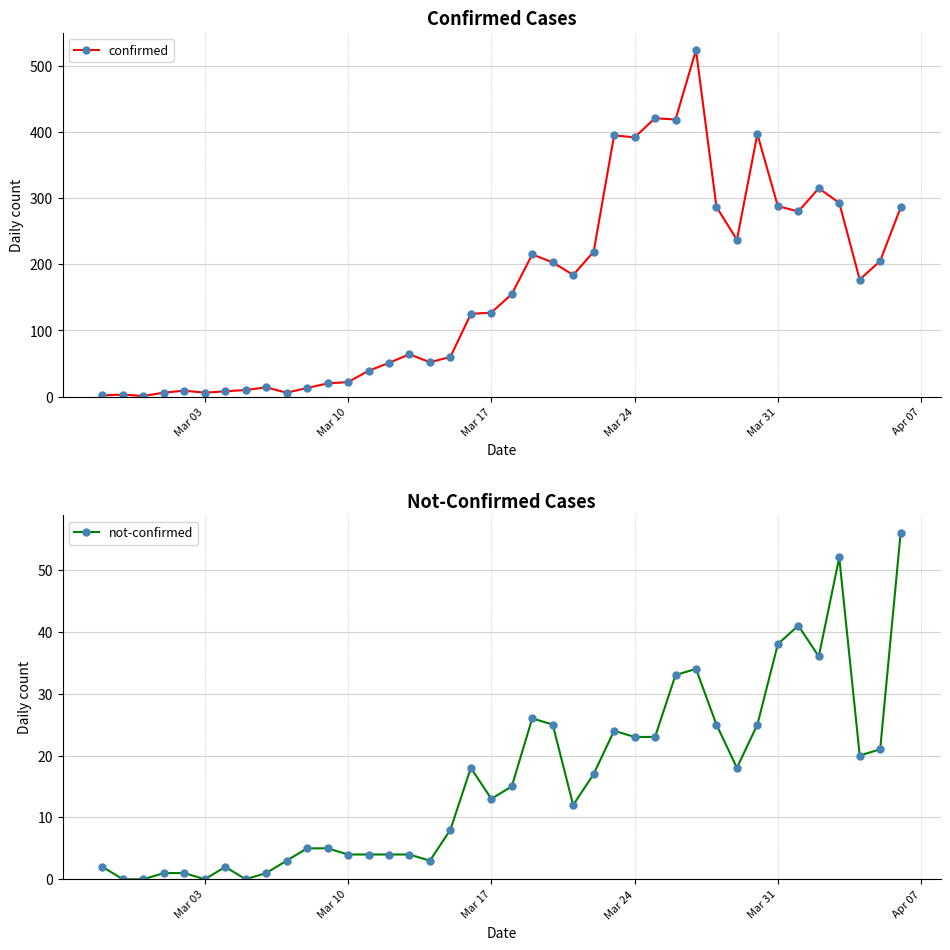

How many data points in confirmed are less than 155?

20